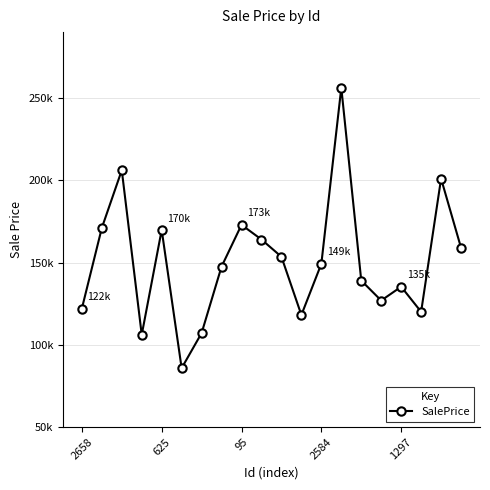

What is the greatest value displayed?

256215.3